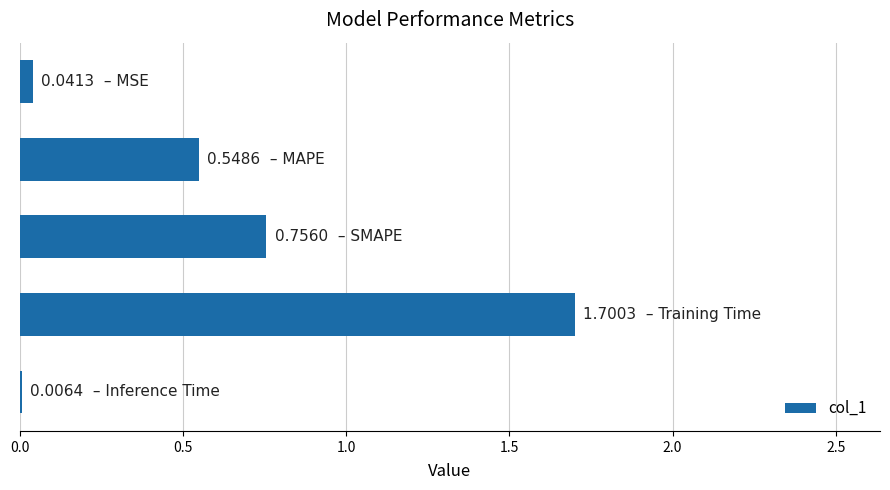

What is the sum of all values?

3.1